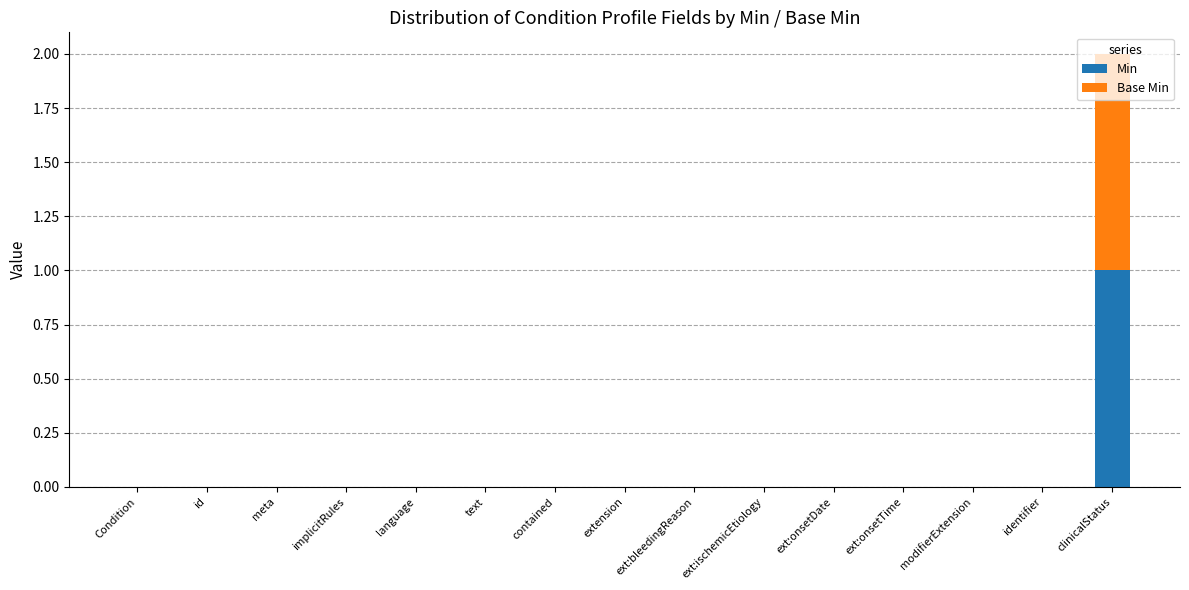

How many Min values are between 0 and 1?

15